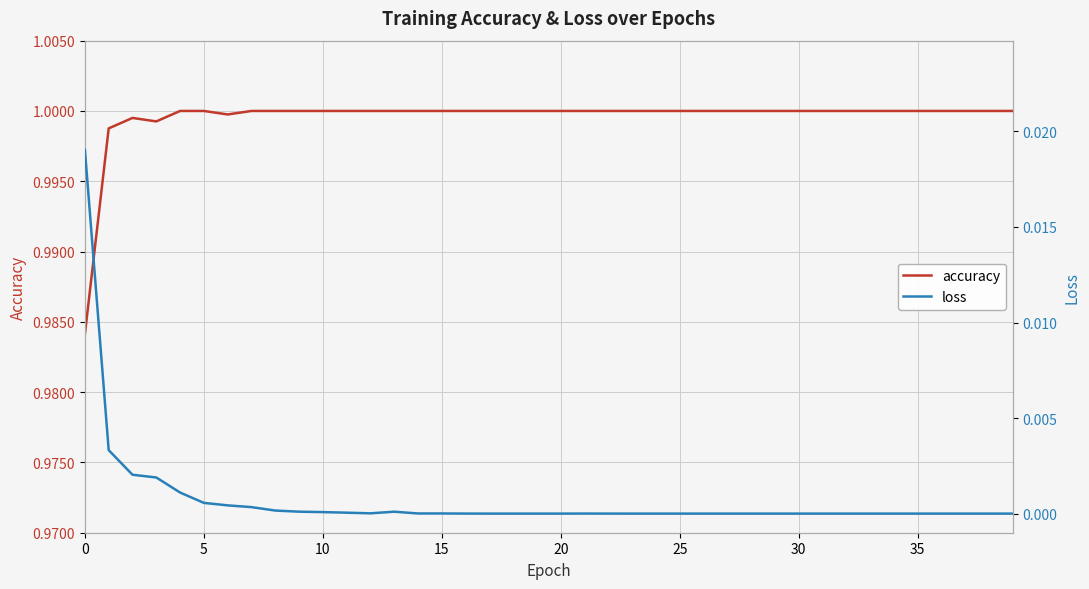

Which series has the widest spread of values?

loss